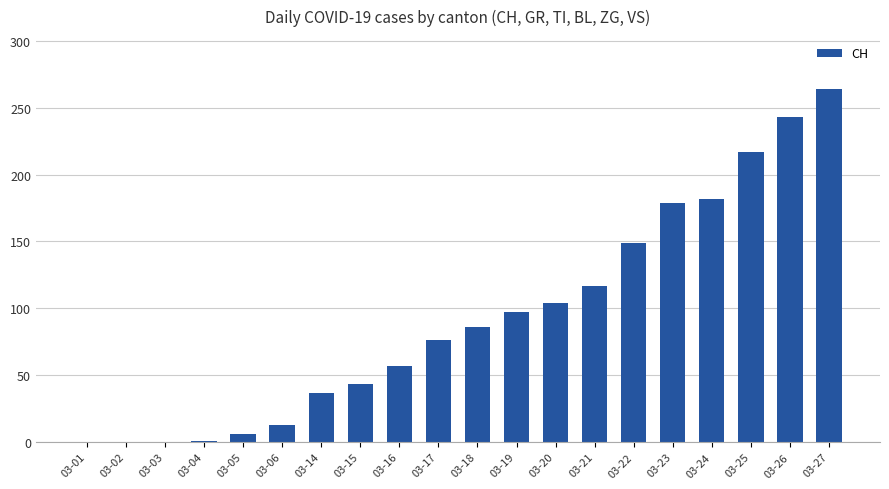

What is the maximum value shown in the chart?

264